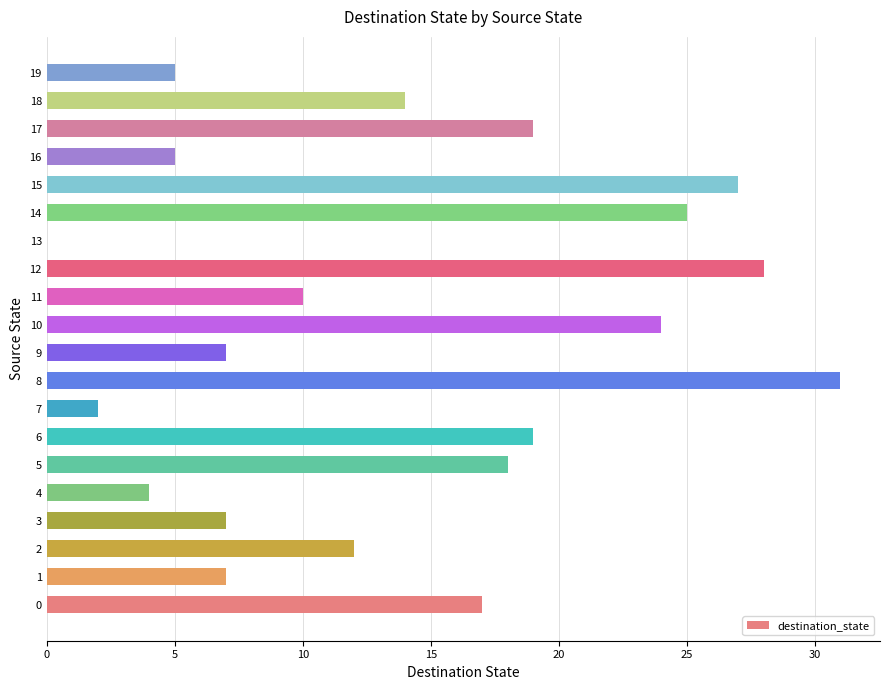

Reading bottom to top, transcribe all the data shown in this chart.

0=17	1=7	2=12	3=7	4=4	5=18	6=19	7=2	8=31	9=7	10=24	11=10	12=28	13=0	14=25	15=27	16=5	17=19	18=14	19=5